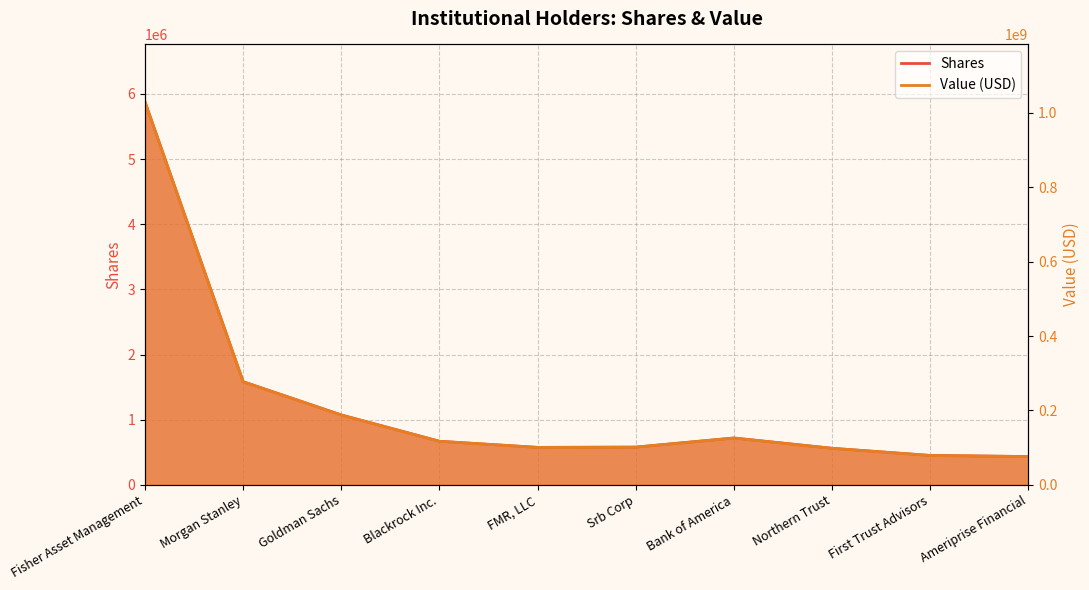

Rank the categories by Value value from lowest to highest.

Ameriprise Financial, First Trust Advisors, Northern Trust, FMR, LLC, Srb Corp, Blackrock Inc., Bank of America, Goldman Sachs, Morgan Stanley, Fisher Asset Management